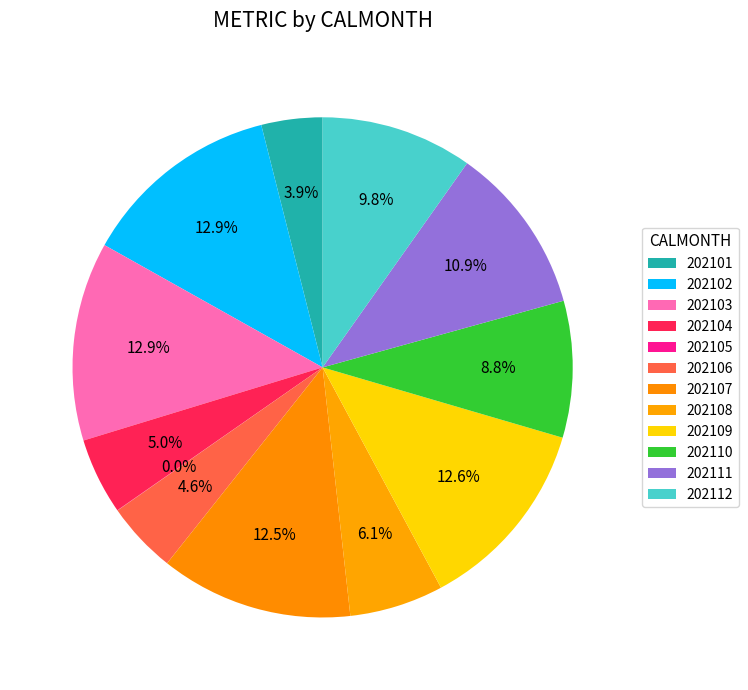

Is it true that 202106 is 1% of the pie?

False